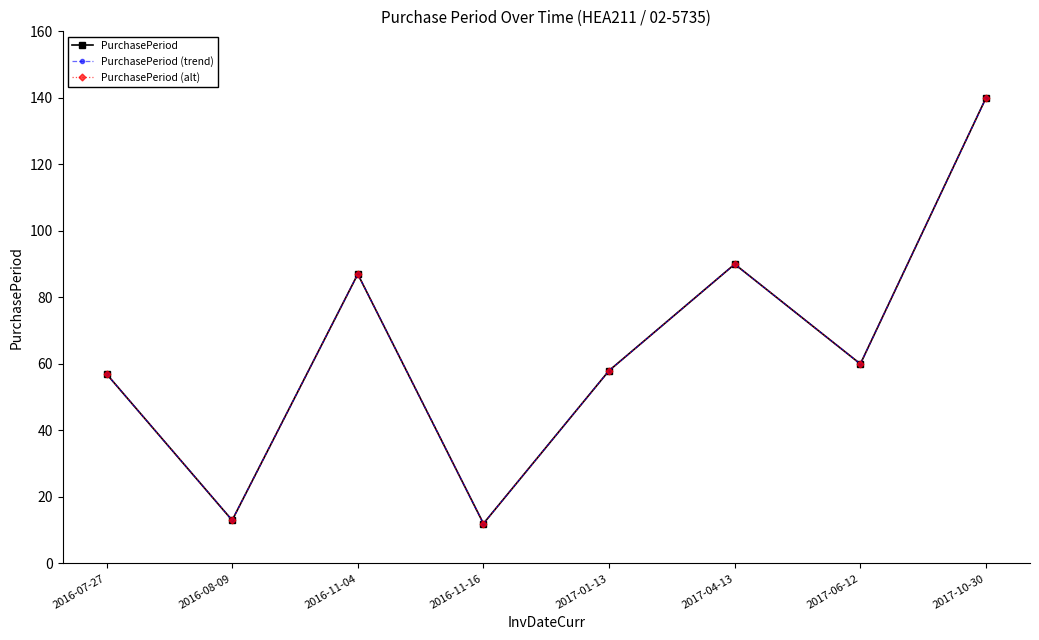

Which label corresponds to the largest value in the chart?

2017-10-30